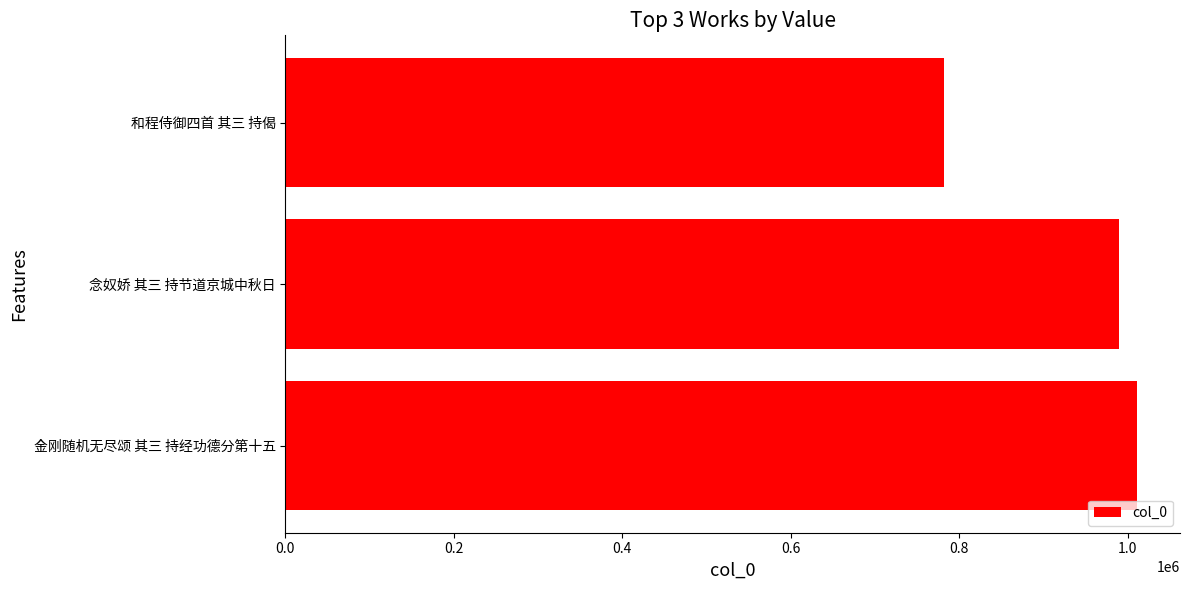

Are the bars grouped side by side (vs. stacked)?

No